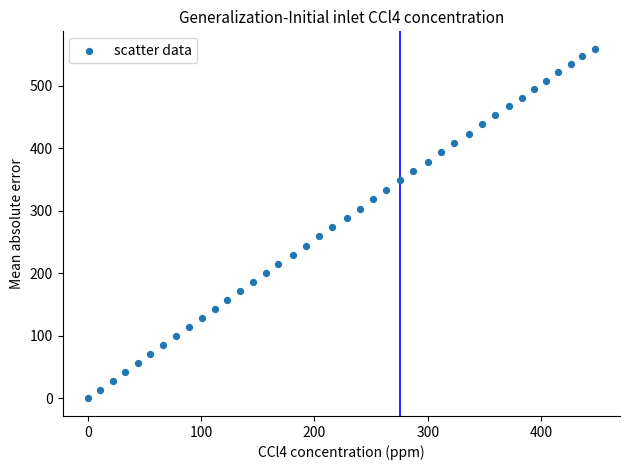

What is the range of Y values (max minus min)?

559.2